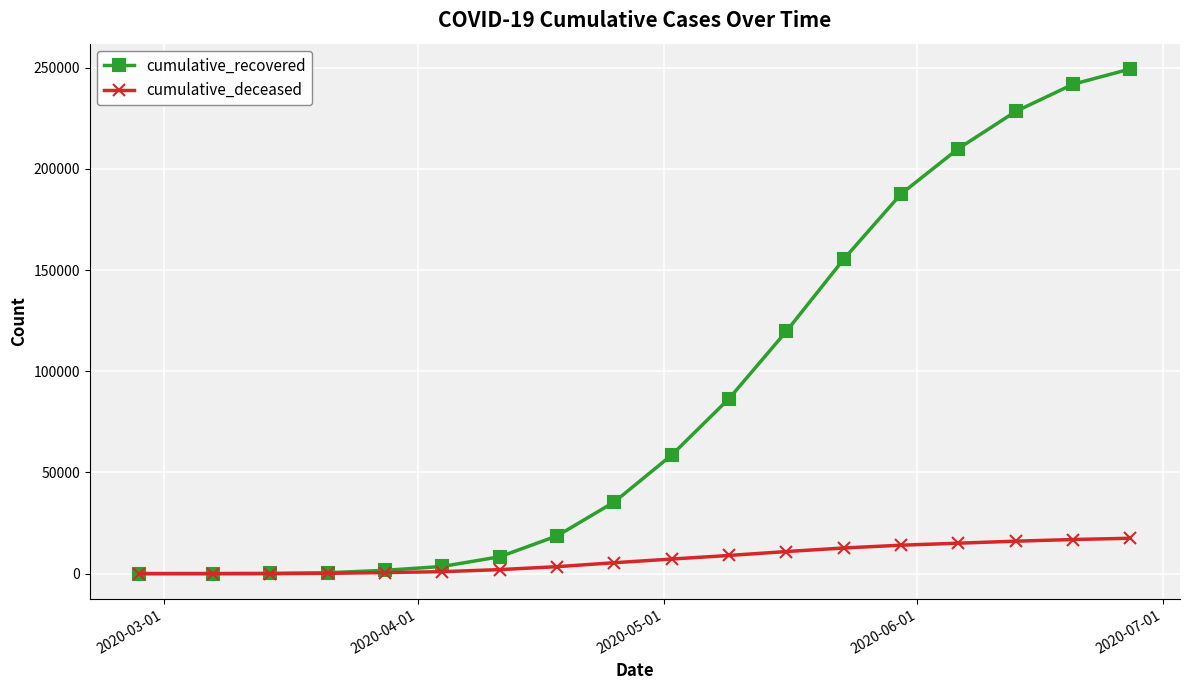

What is the maximum value for cumulative_recovered?

249384